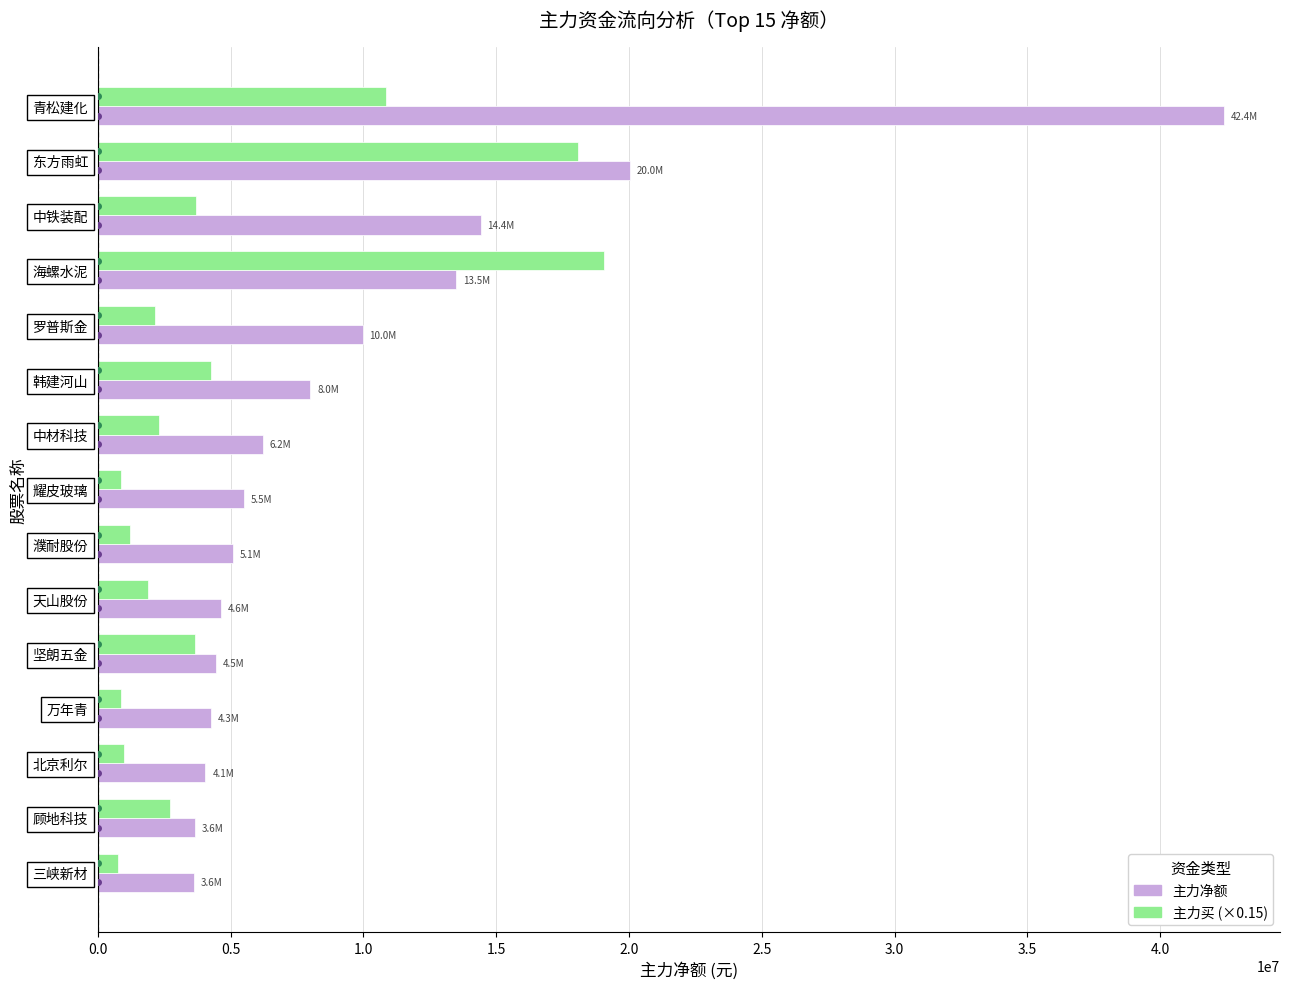

What is the difference between the 主力净额 values at 东方雨虹 and 韩建河山?

12035240.0